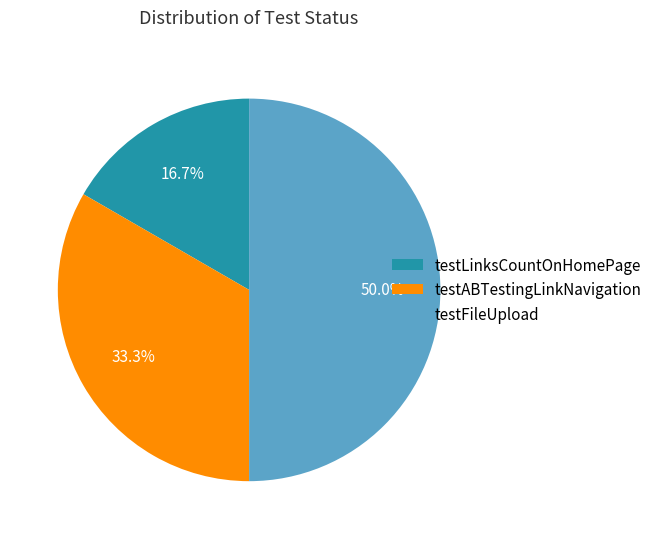

Rank the categories by value from lowest to highest.

testLinksCountOnHomePage, testABTestingLinkNavigation, testFileUpload